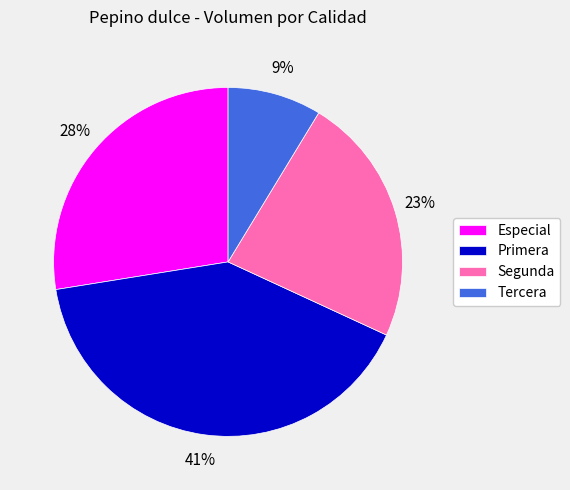

Does Tercera represent more than half of the total?

No